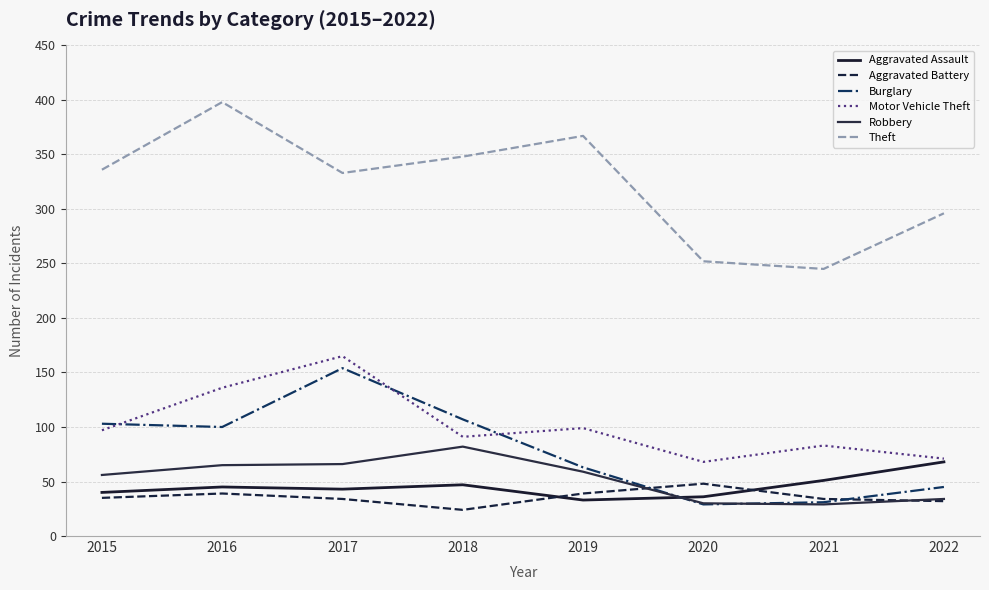

Is this an area chart (filled region under the line)?

No